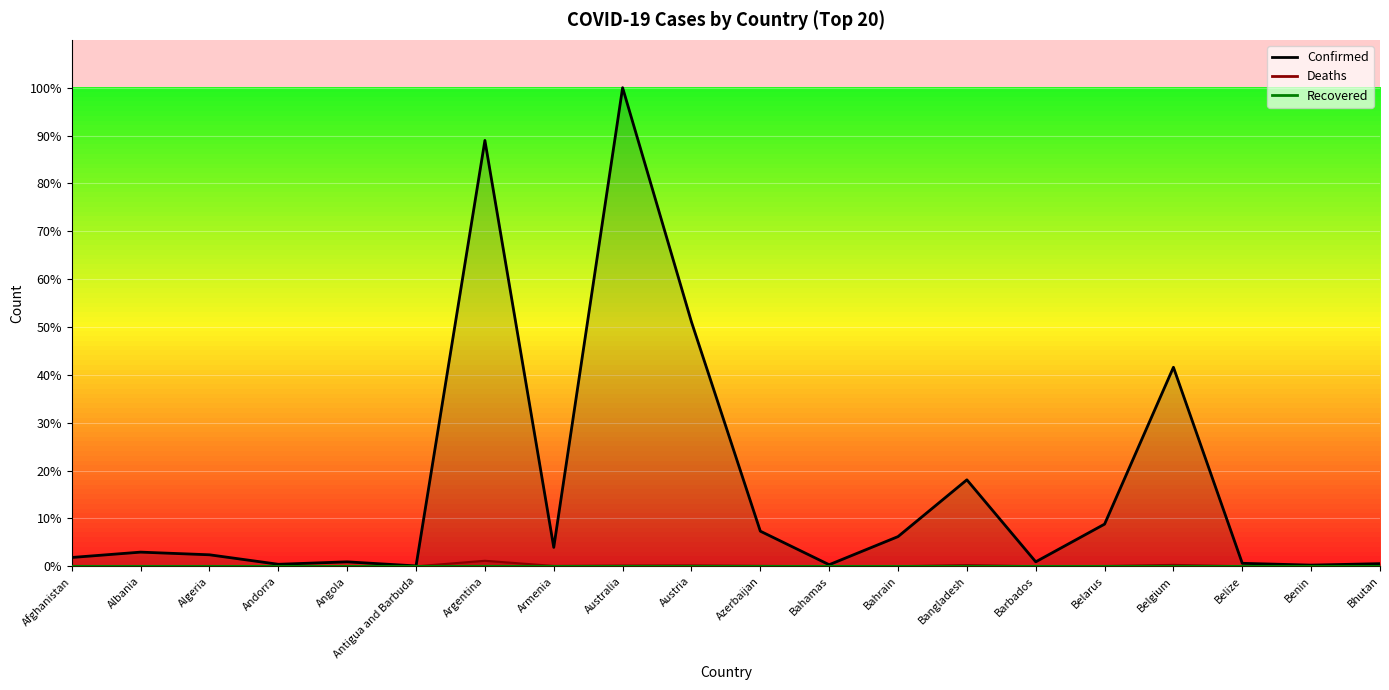

What is the average value of the Deaths series?

0.1